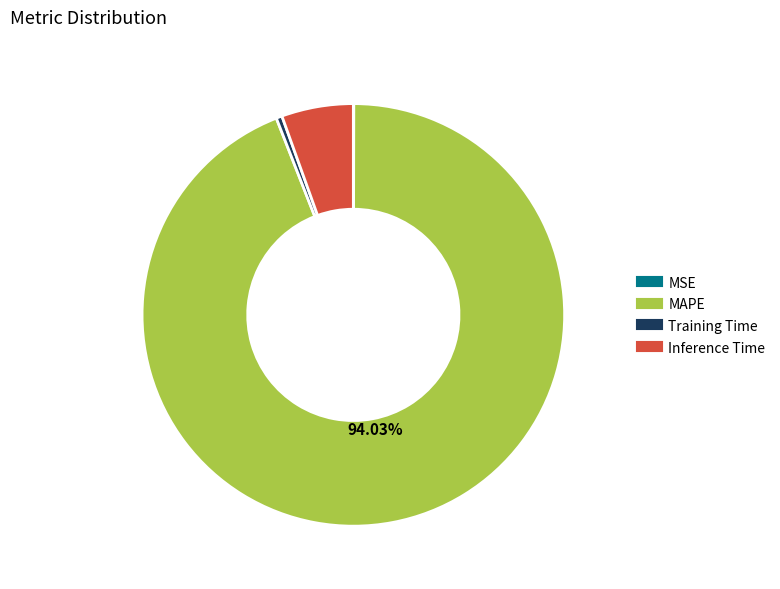

Which slice is the largest?

MAPE